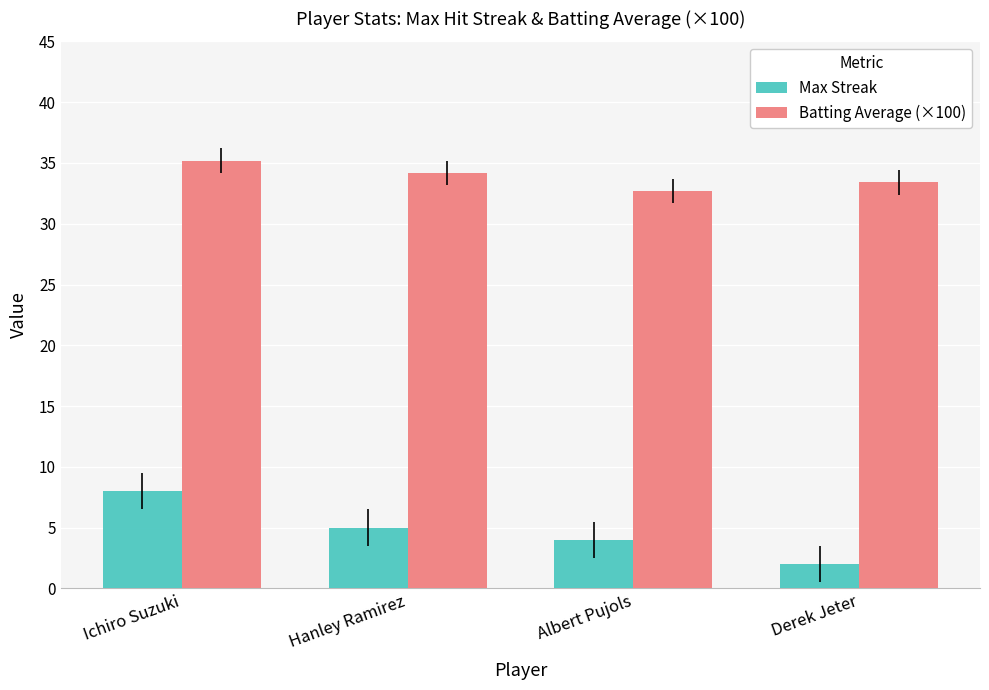

True or false: Max Streak has a value of 4.0 at Albert Pujols.

True